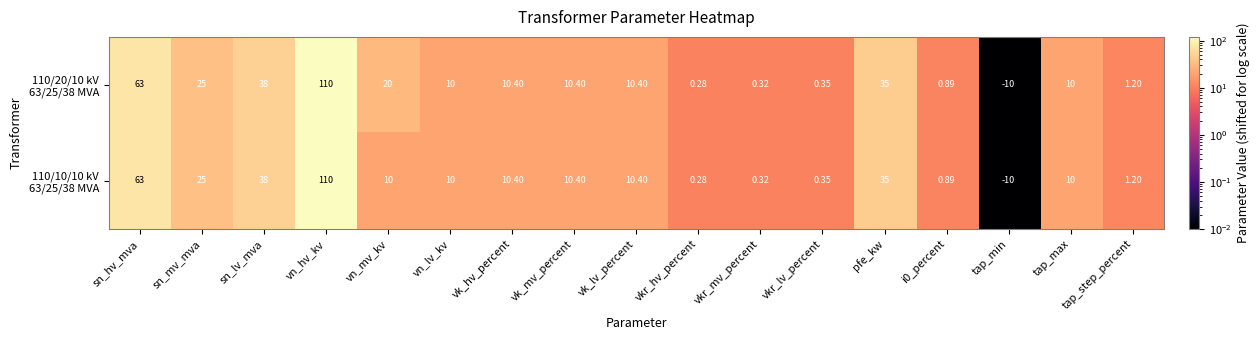

At which category does the chart reach its minimum across all series?

tap_min